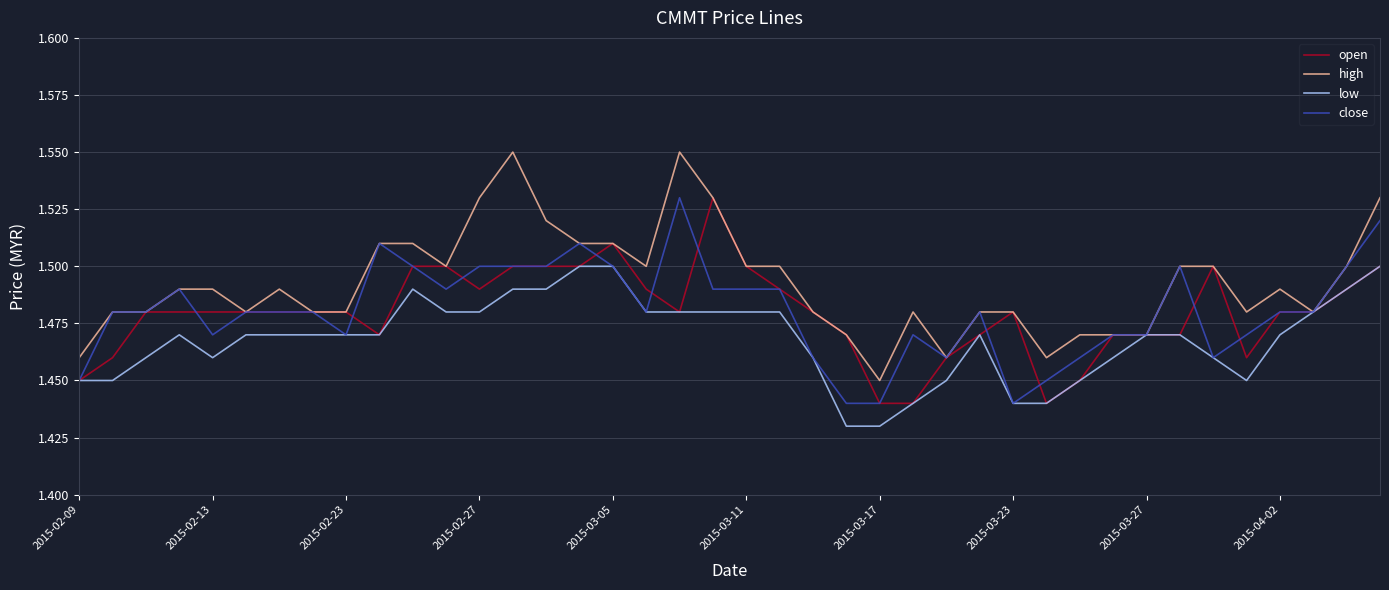

Which series has the largest total across all categories?

high